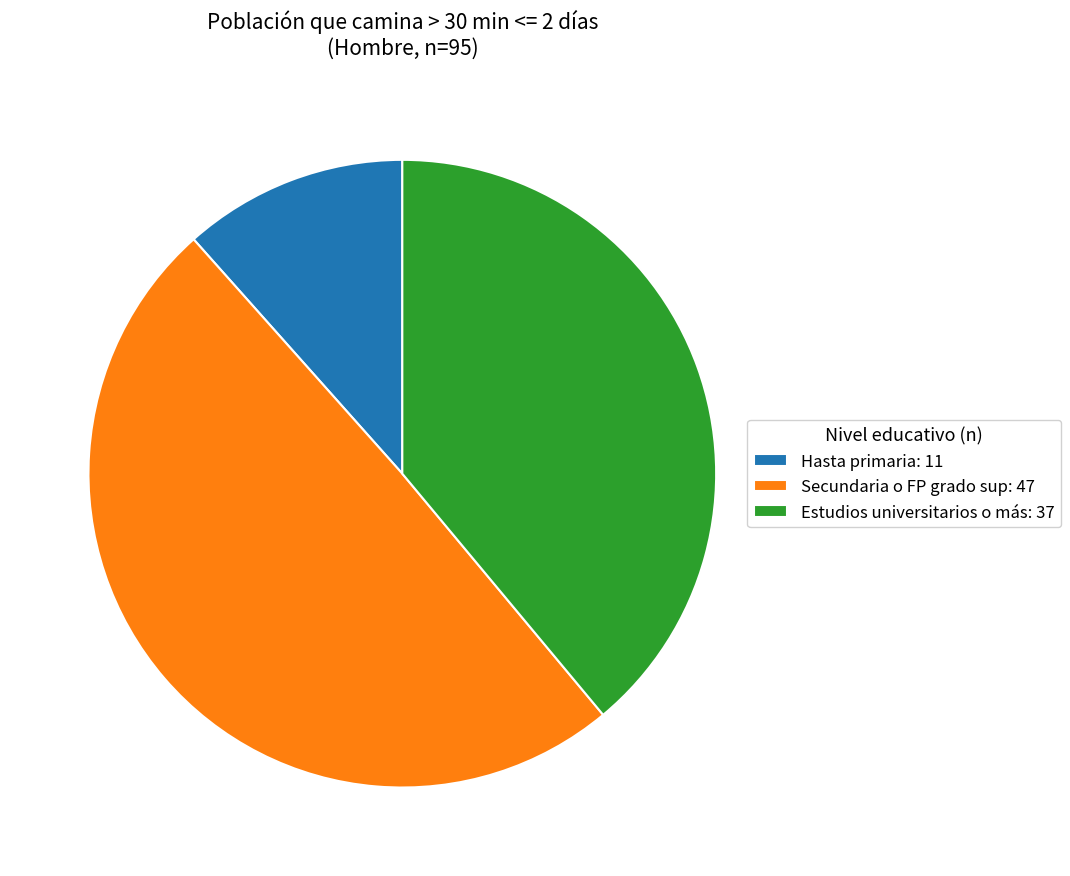

How many slices are in this pie chart?

3